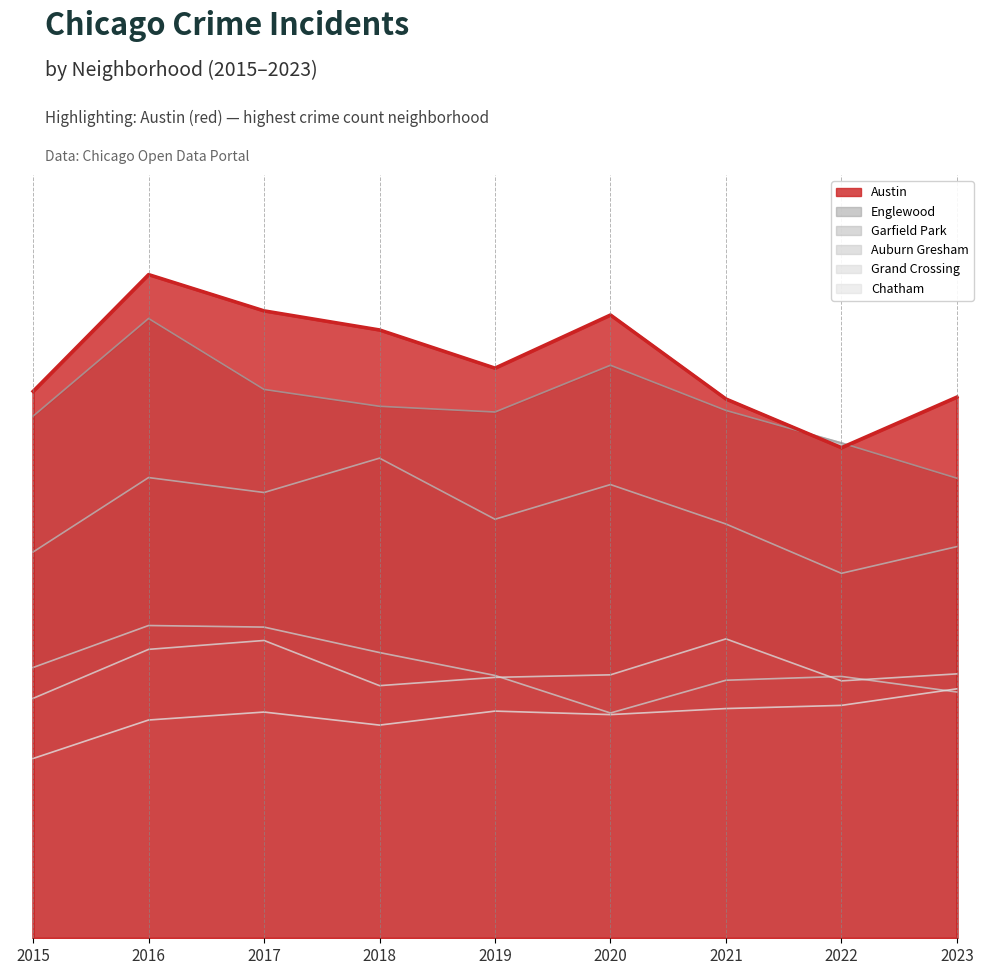

At how many categories does at least one series exceed 676?

9